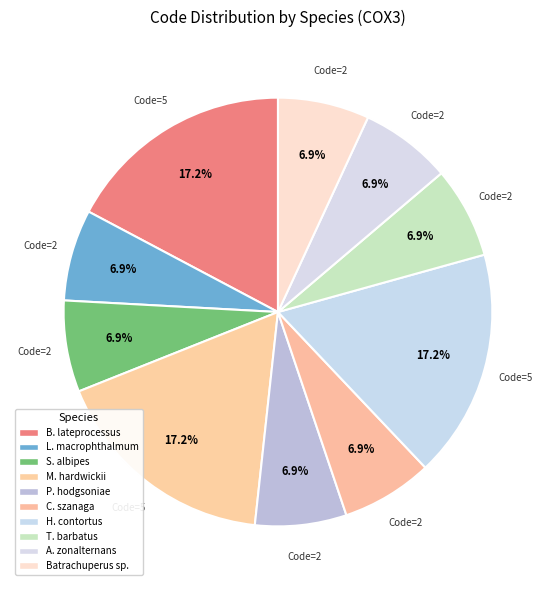

Is there any slice that represents more than half of the pie?

No